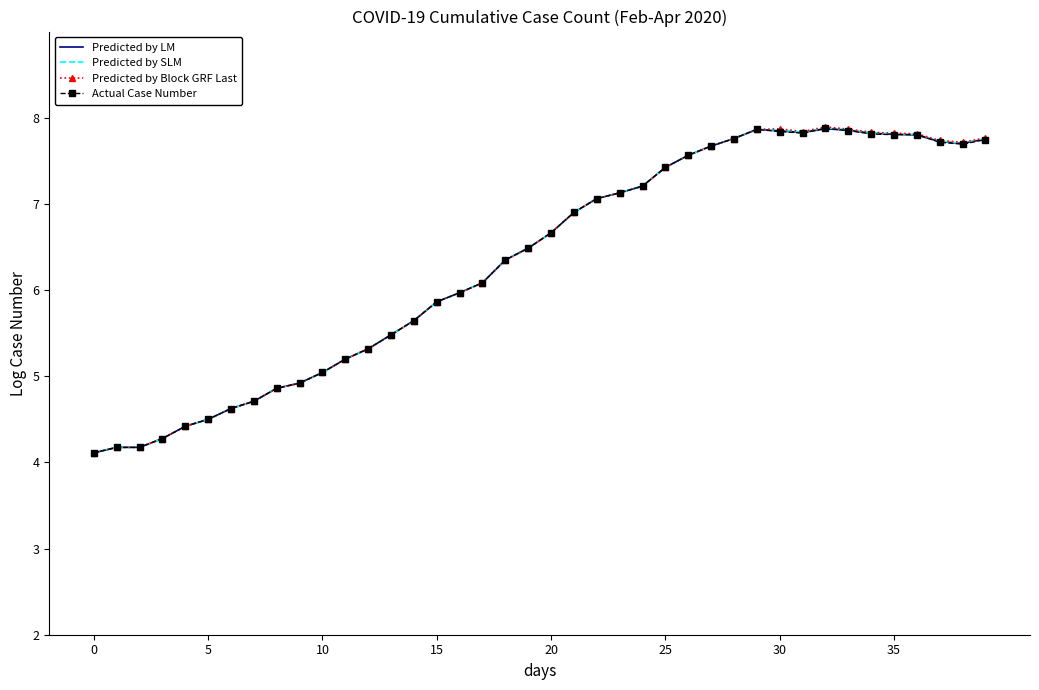

What is the greatest value displayed?

7.9